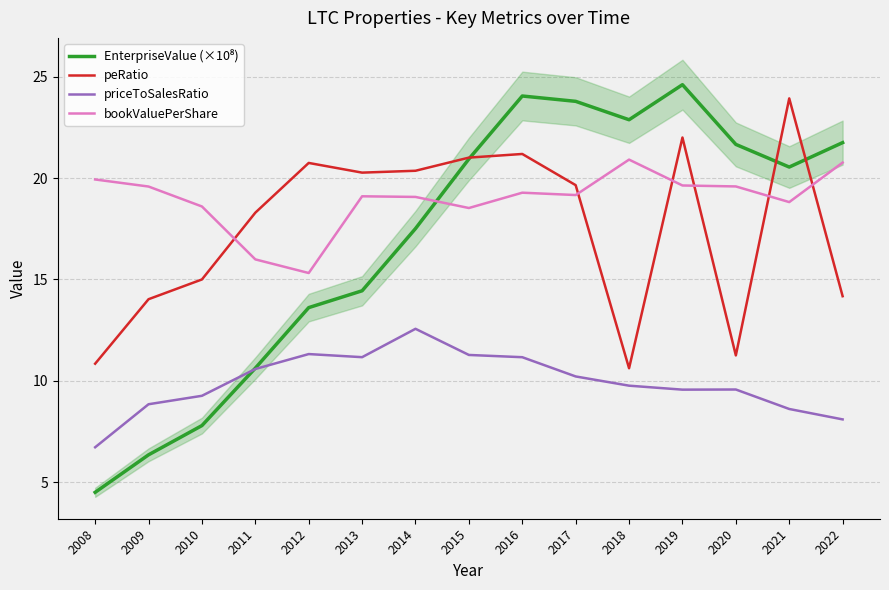

Does the chart display data point markers on the line(s)?

No